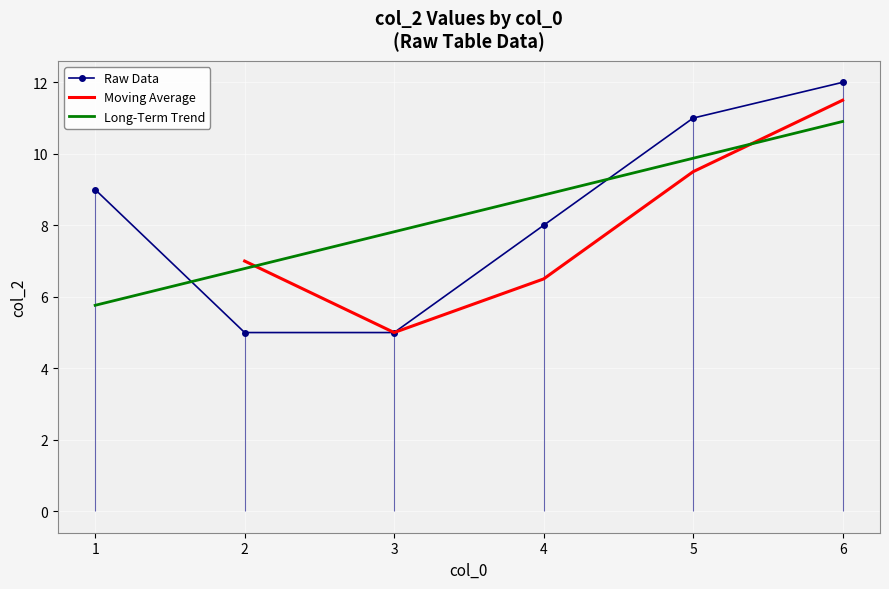

Count the number of values greater than 9.

2